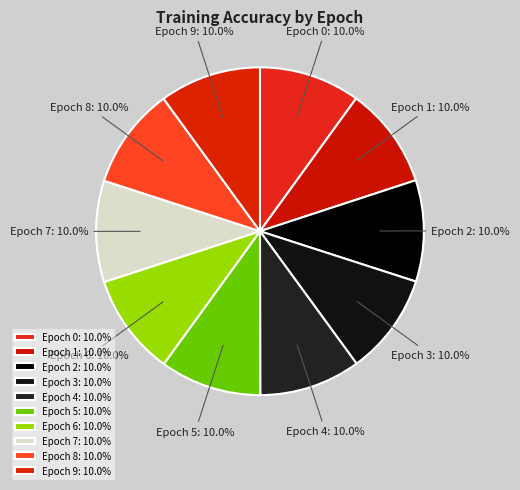

Is there a majority slice in this chart?

No